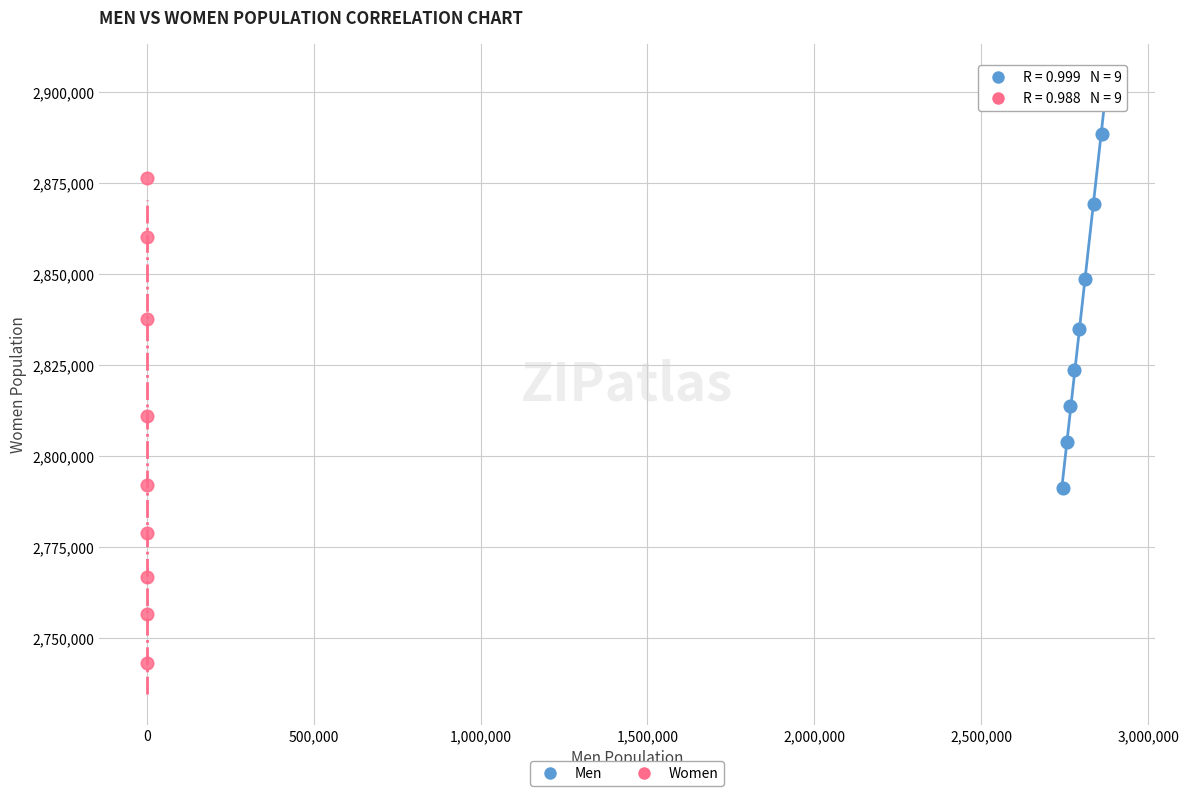

Which series contains the highest Y value?

Men